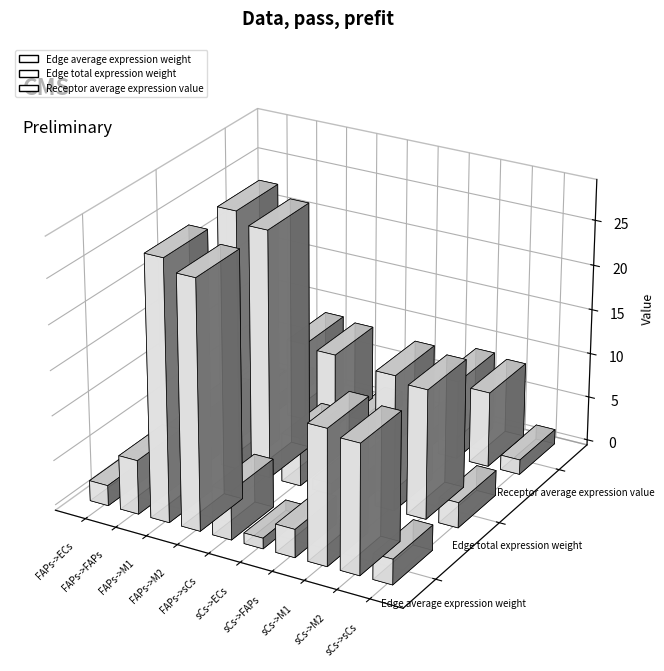

Which series has the largest total across all categories?

Edge average expression weight